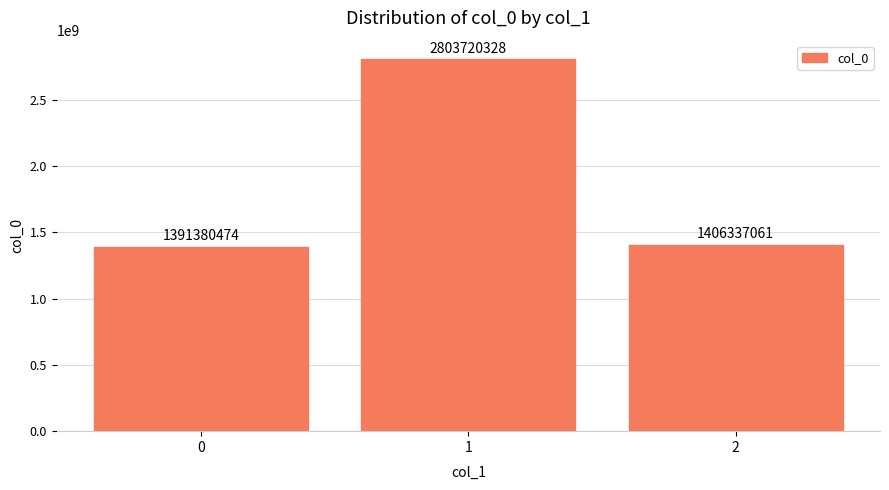

True or false: the data shows 2803720328 at 1.

True